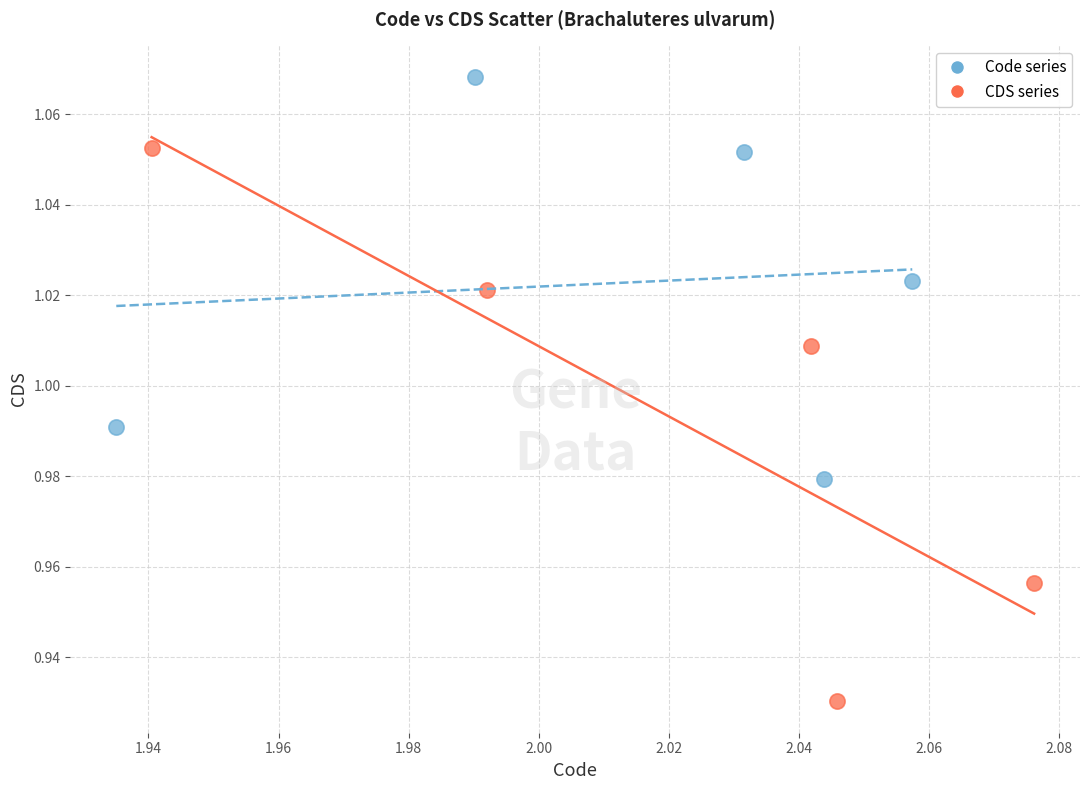

Which series reaches the maximum Y coordinate?

Code series